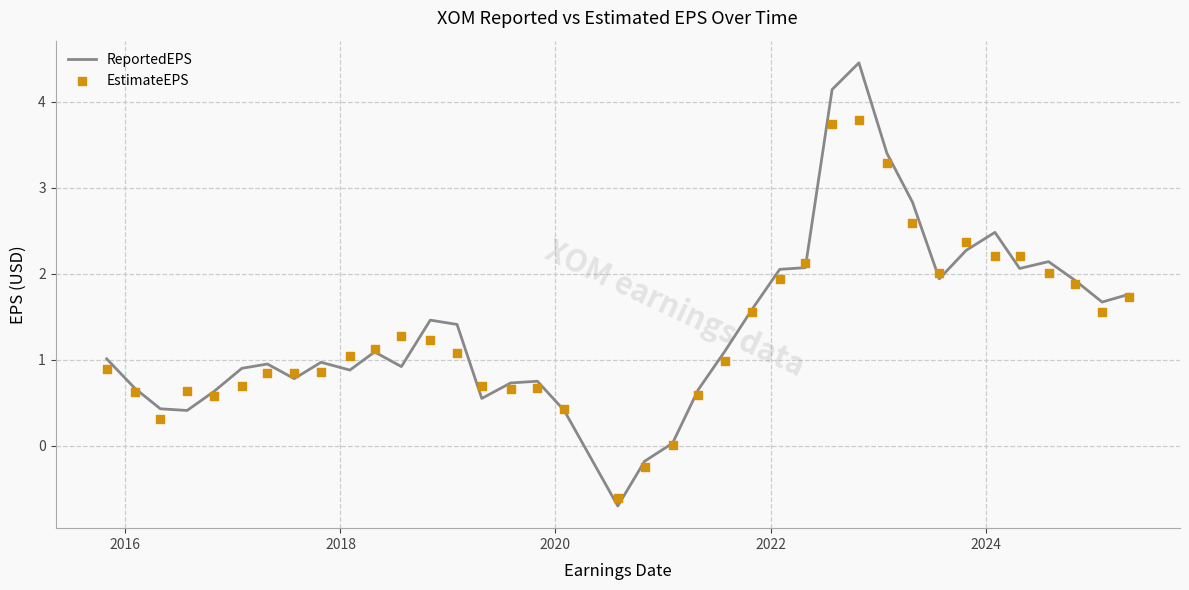

What are all the series names shown in the legend?

ReportedEPS, EstimateEPS